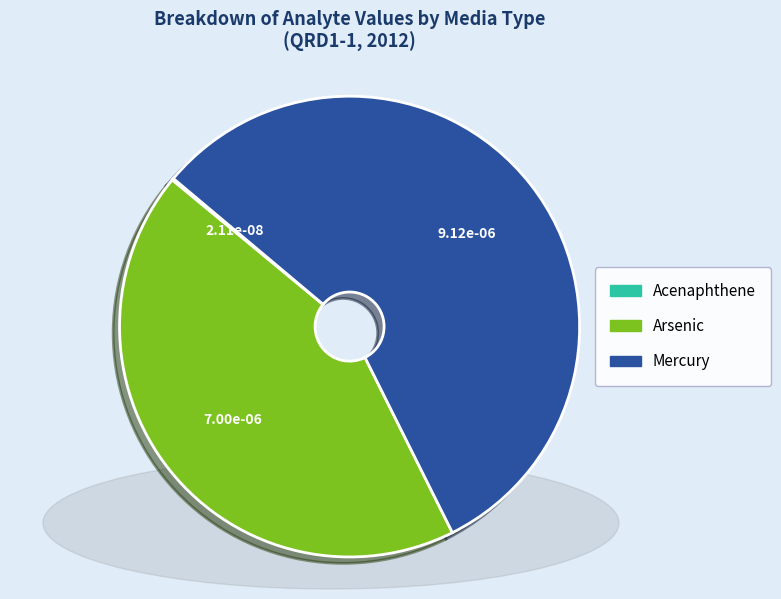

Which slice is the largest?

Mercury